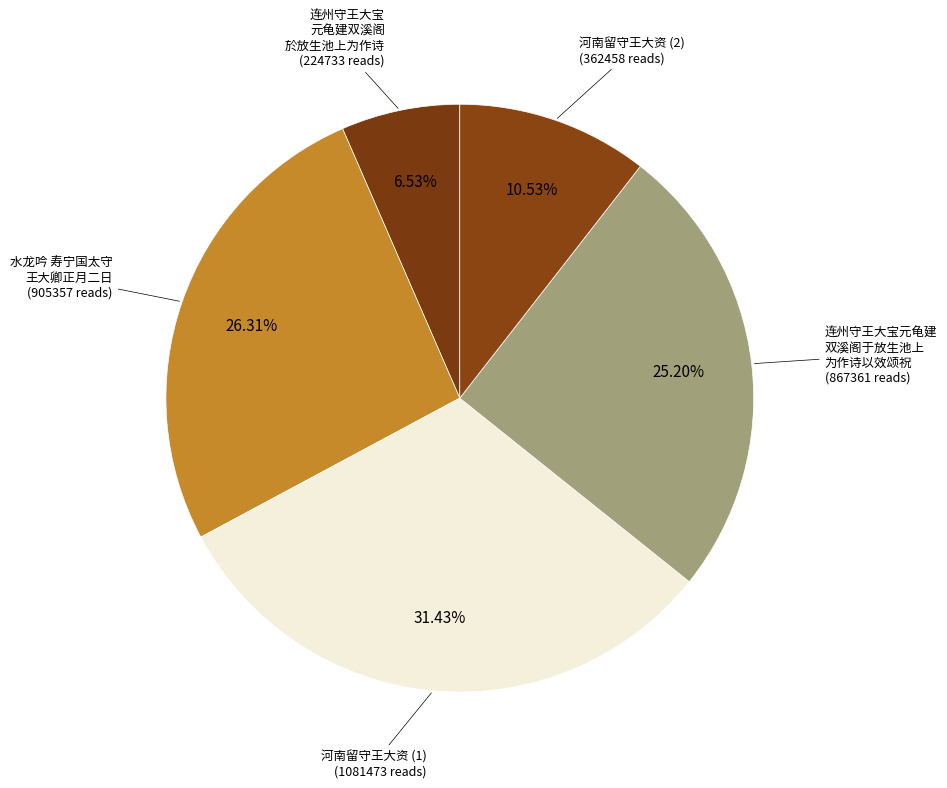

Which has a higher value, 水龙吟 寿宁国太守 王大卿正月二日 or 连州守王大宝 元龟建双溪阁 於放生池上为作诗?

水龙吟 寿宁国太守 王大卿正月二日